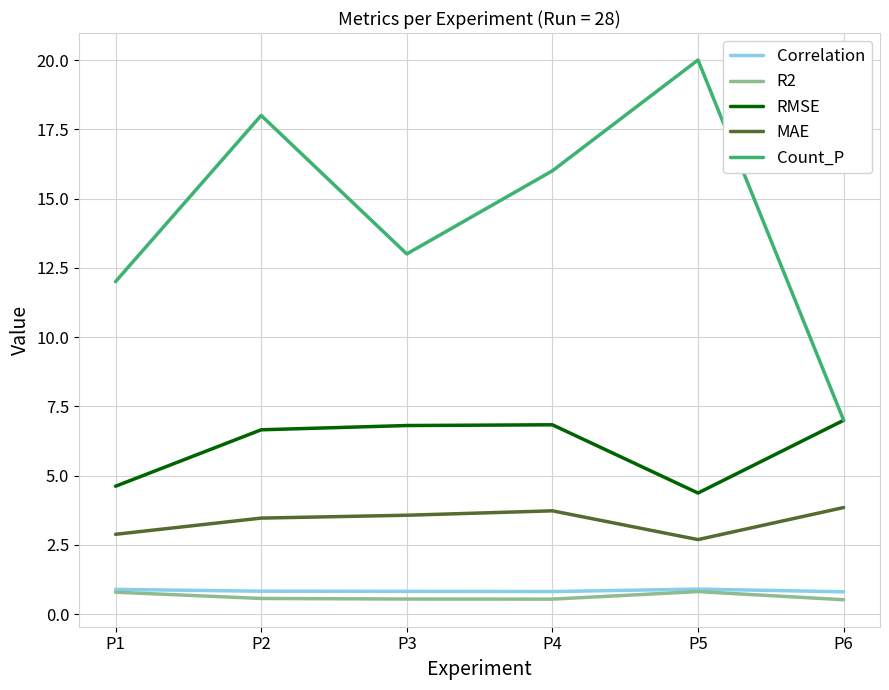

What is the difference between the highest and lowest values at P6?

6.5